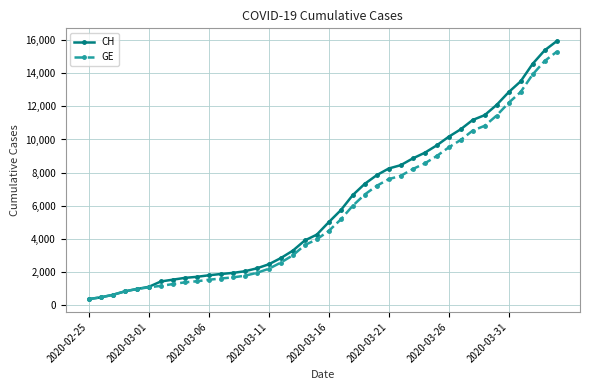

What is the smallest value displayed?

375